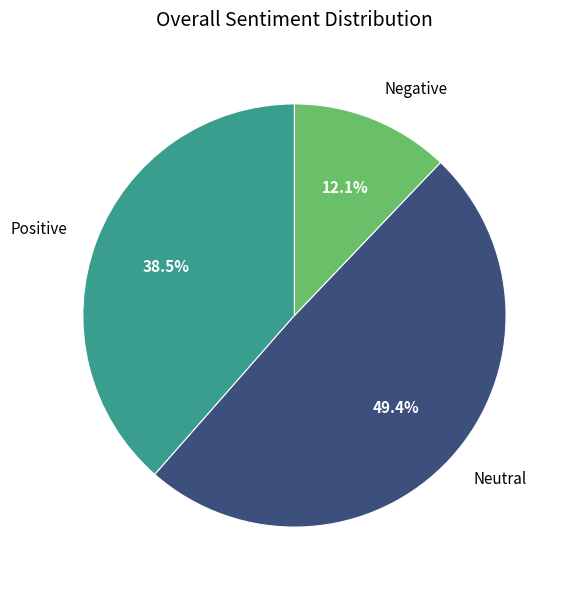

Does Neutral represent more than half of the total?

No